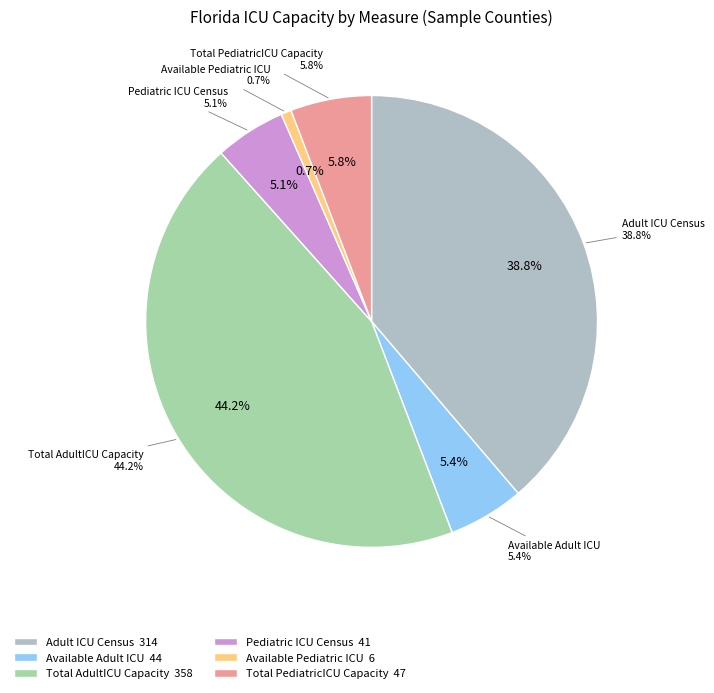

Does Available Pediatric ICU% account for over 50% of the chart?

No